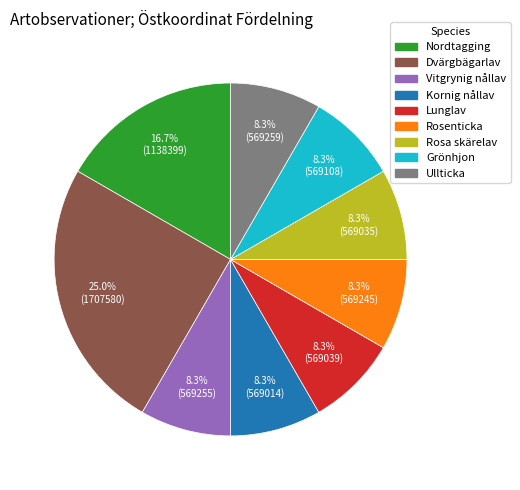

Is there a majority slice in this chart?

No